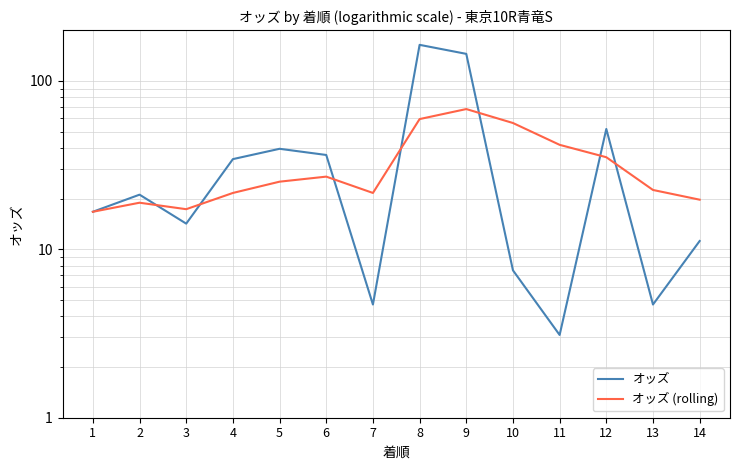

Which series changed the most between 1 and 11?

オッズ (rolling)